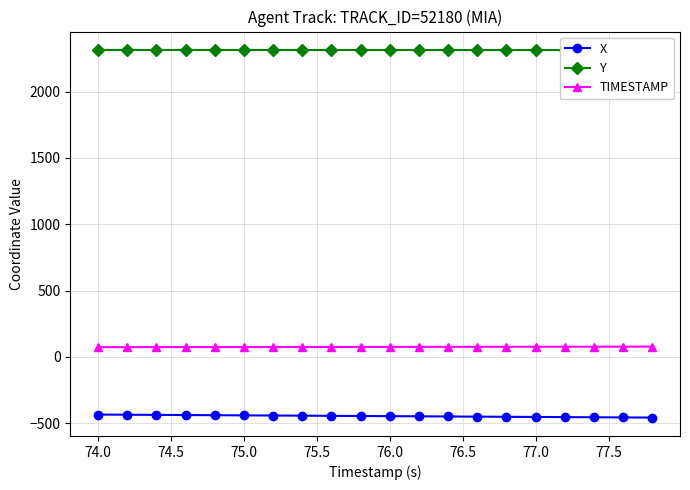

Which series has the largest total across all categories?

Y